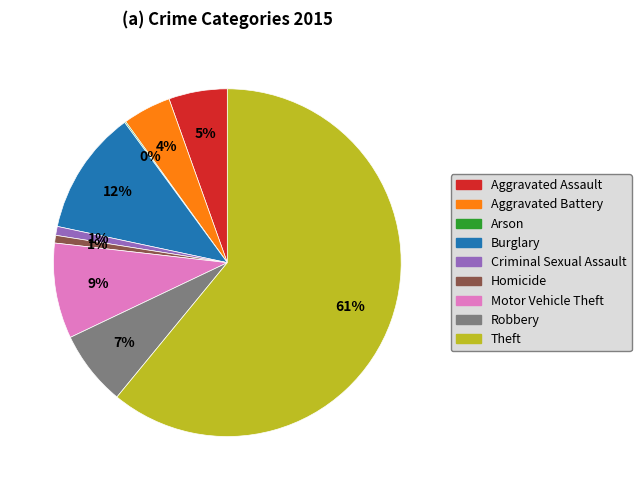

Is the sum of Theft and Aggravated Battery greater than half?

Yes